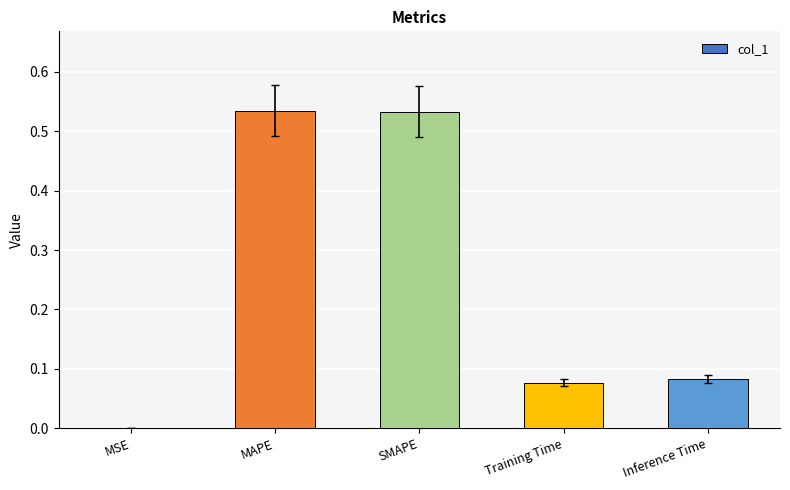

Is it true that the value at SMAPE is 0.8?

False